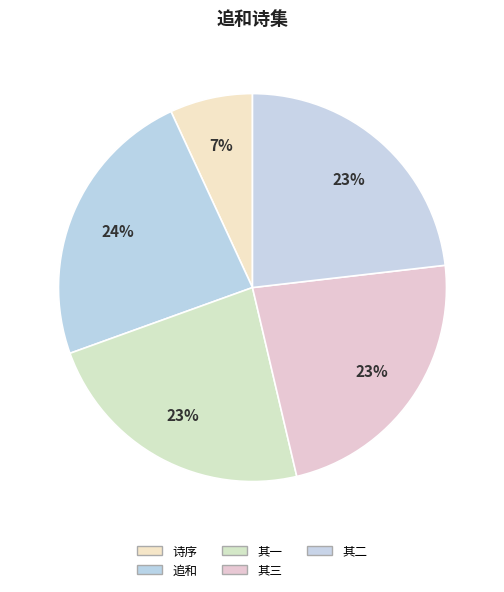

Is there any slice that represents more than half of the pie?

No